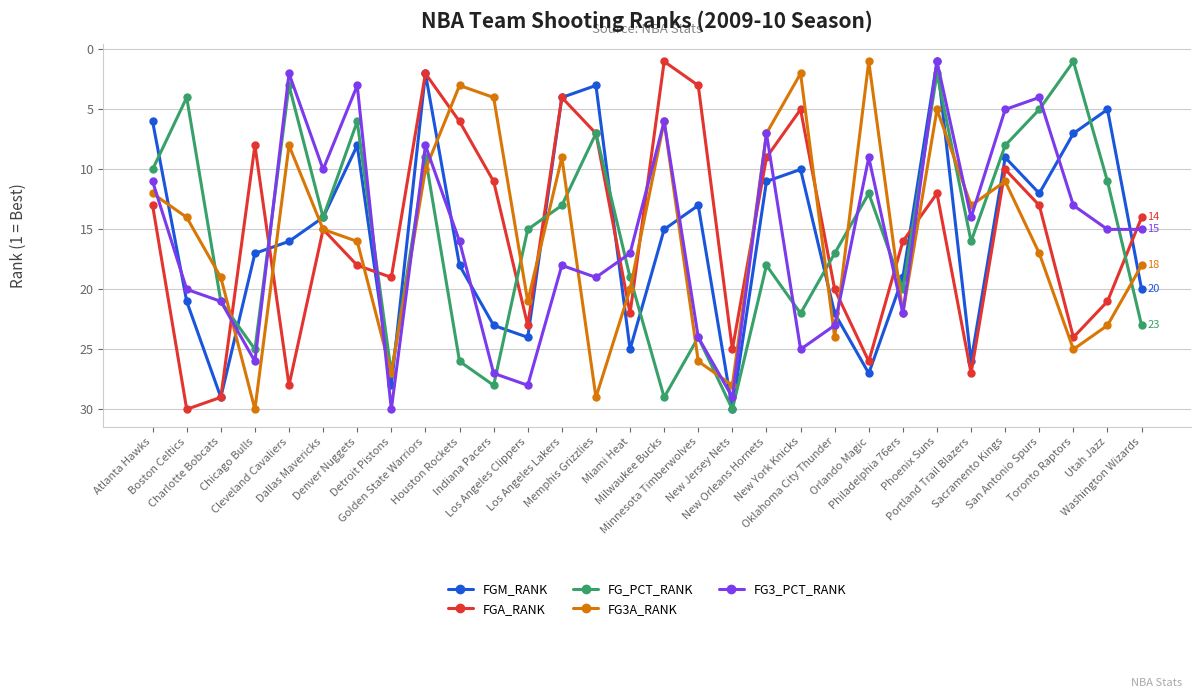

What is the total value across all series at Cleveland Cavaliers?

57